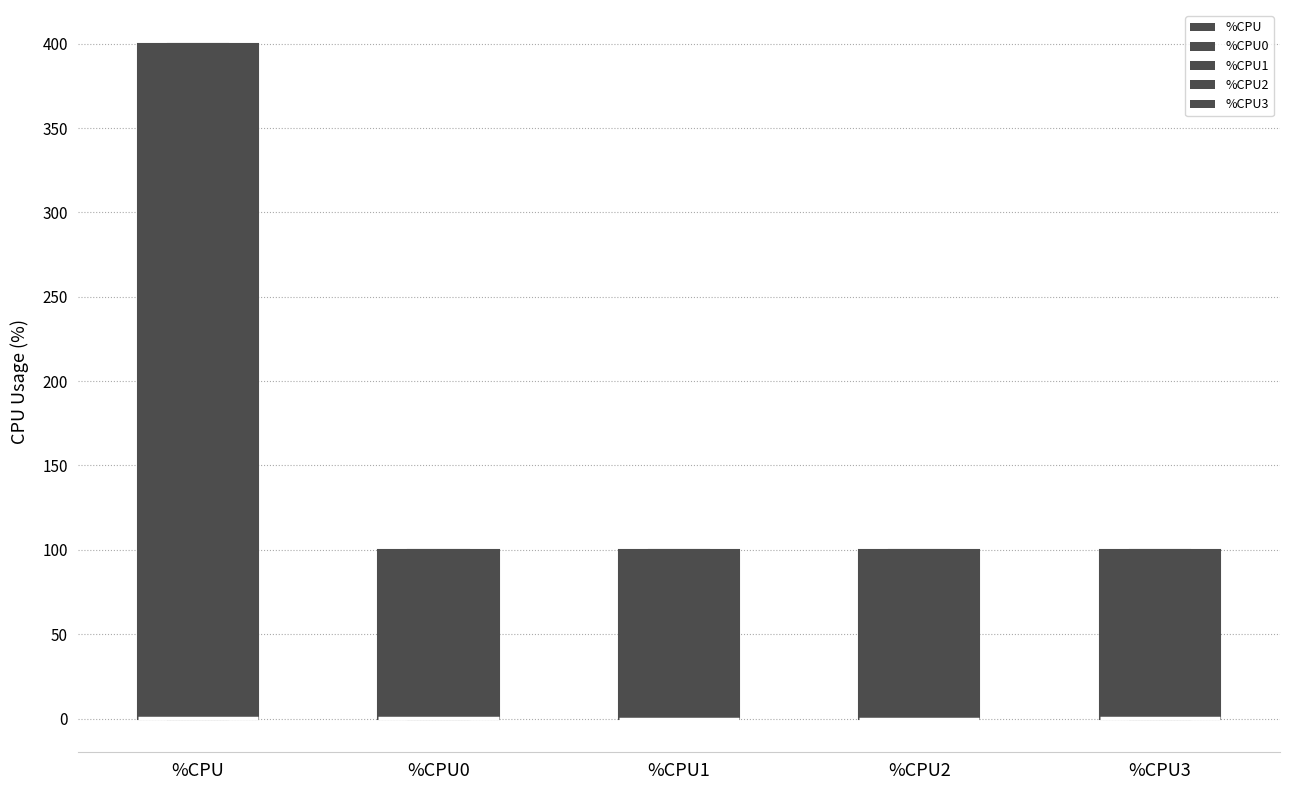

Reading left to right, read every box against the y-axis: the position of its median line, the range the box covers, and the ends of its whiskers. The values are not printed on the chart, so give them approximately, as read against the axis.

%CPU: median 0 (drawn on the box's lower edge), box 0 to 400, whiskers 0 to 400
%CPU0: median 0 (drawn on the box's lower edge), box 0 to 100, whiskers 0 to 100
%CPU1: median 0 (drawn on the box's lower edge), box 0 to 100, whiskers 0 to 100
%CPU2: median 0 (drawn on the box's lower edge), box 0 to 100, whiskers 0 to 100
%CPU3: median 0 (drawn on the box's lower edge), box 0 to 100, whiskers 0 to 100